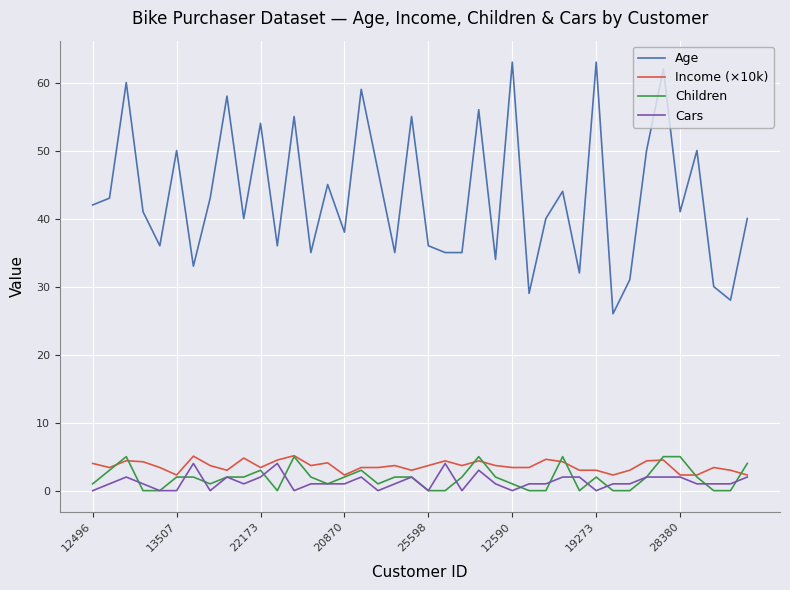

True or false: Age and Income (×10k) cross at least once.

False